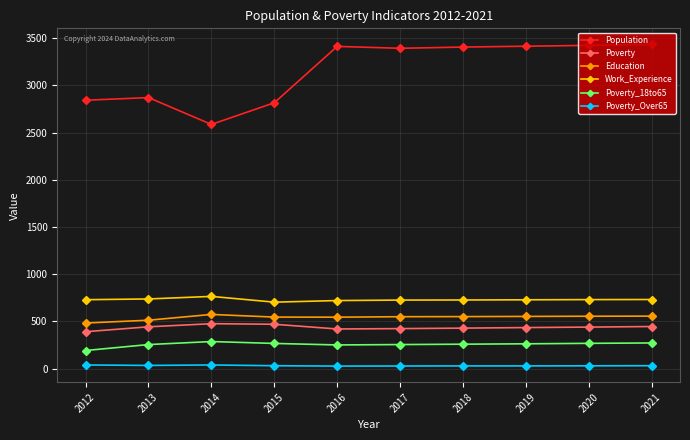

The value of Education at 2015 is 546. True or false?

True